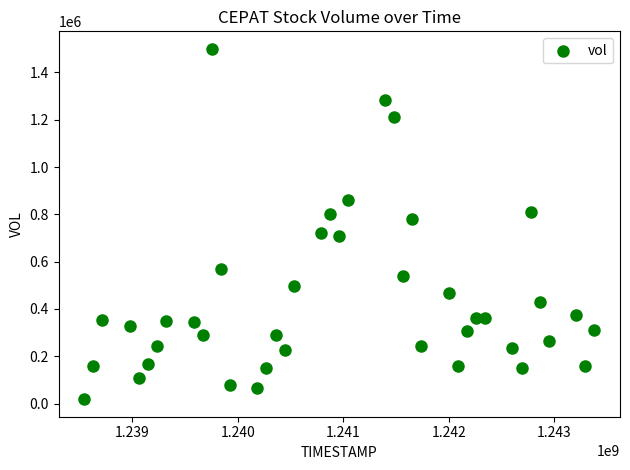

What is the range of X values (max minus min)?

4838400